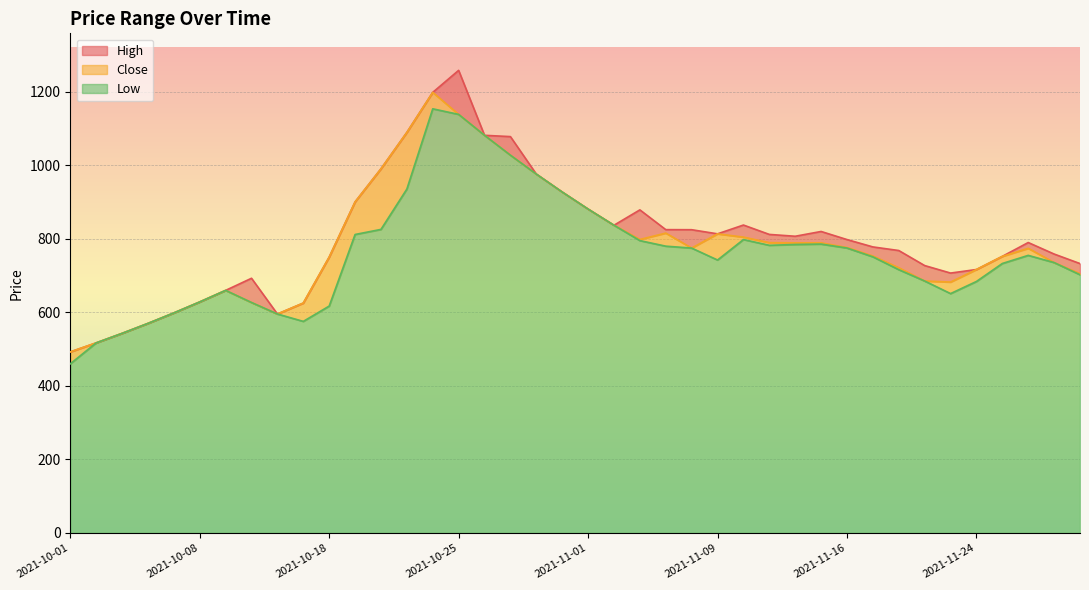

At which category is the sum across all series the highest?

2021-10-25